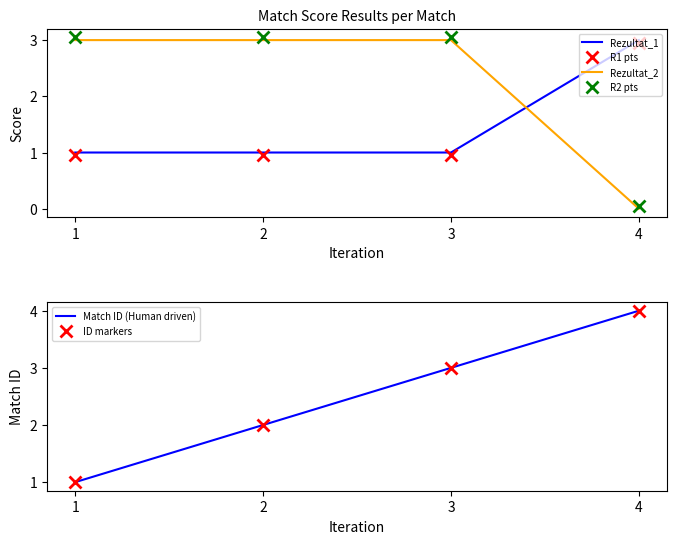

Is the value of ID markers at 1 greater than the value of Match ID (Human driven) at 1?

No